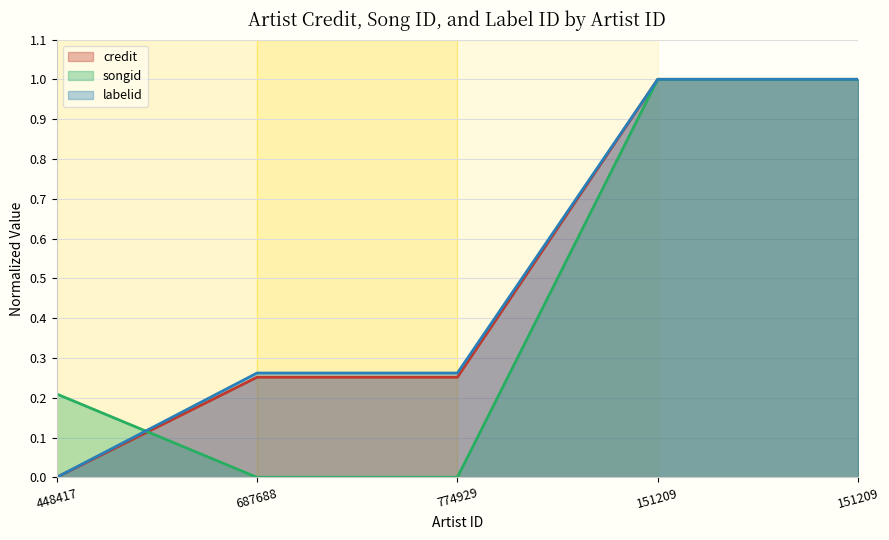

The songid series shows 0.3 at 448417. True or false?

False